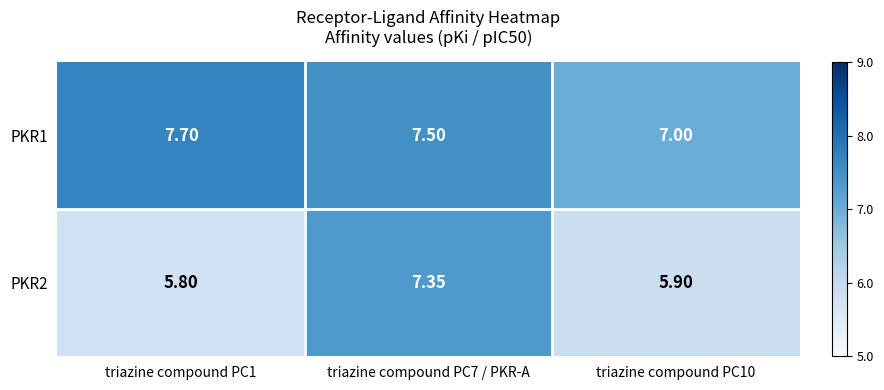

Is the value of PKR1 at triazine compound PC1 greater than the value of PKR2 at triazine compound PC7 / PKR-A?

Yes